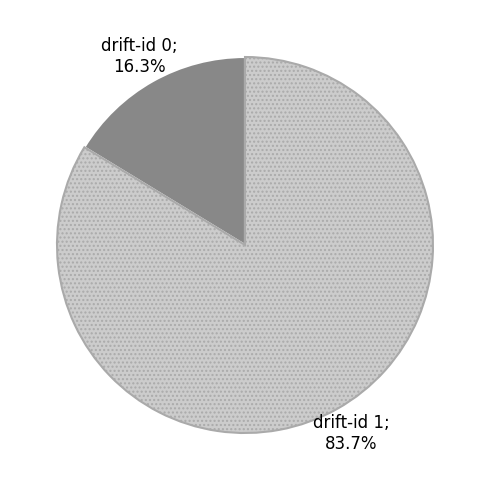

How many segments does this pie chart have?

2